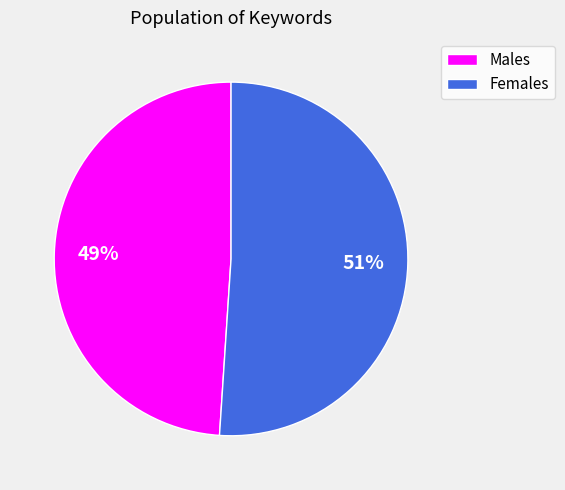

Which category accounts for the majority?

Females